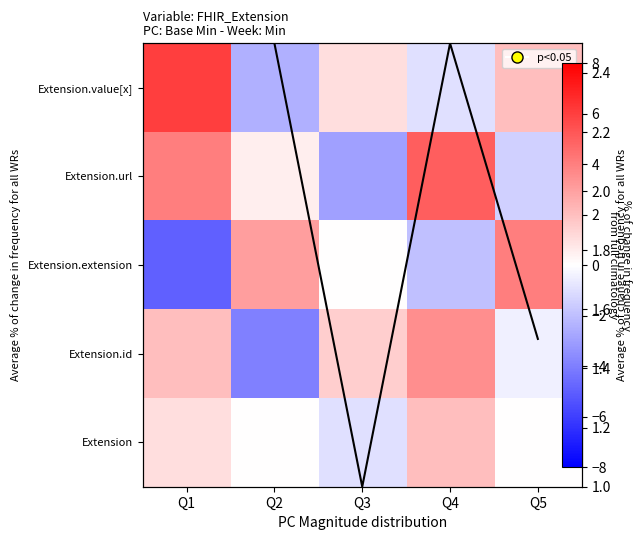

The value of Extension.value[x] at Q2 is -2.5. True or false?

True